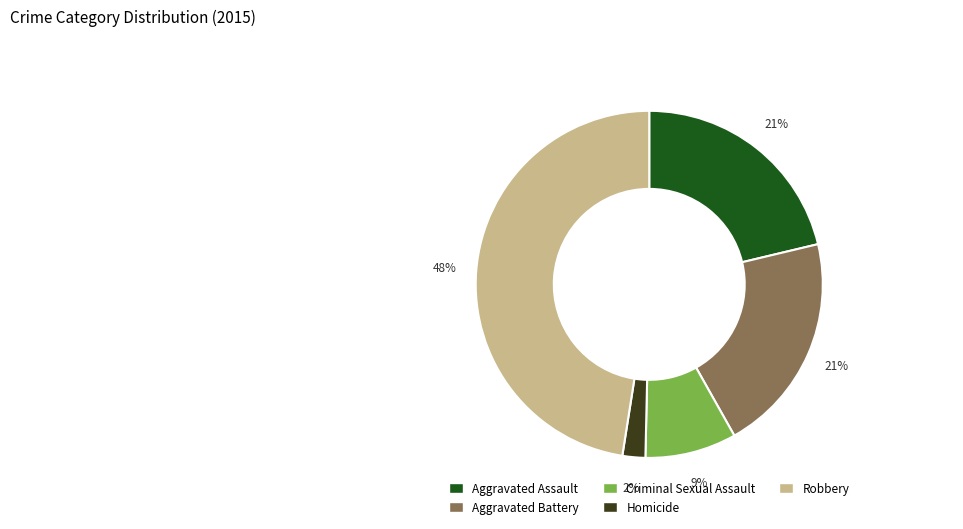

What is the largest slice in the pie chart?

Robbery